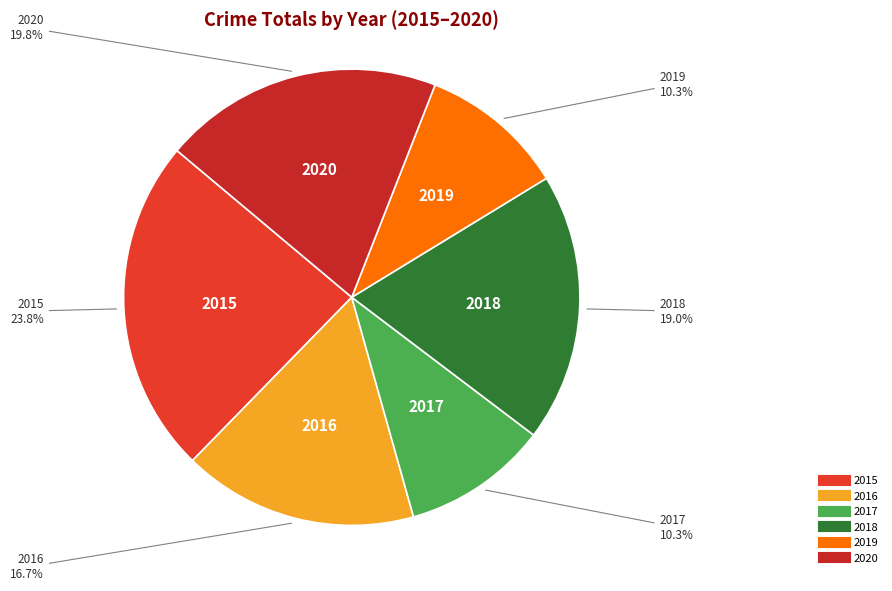

What is the largest slice in the pie chart?

2015